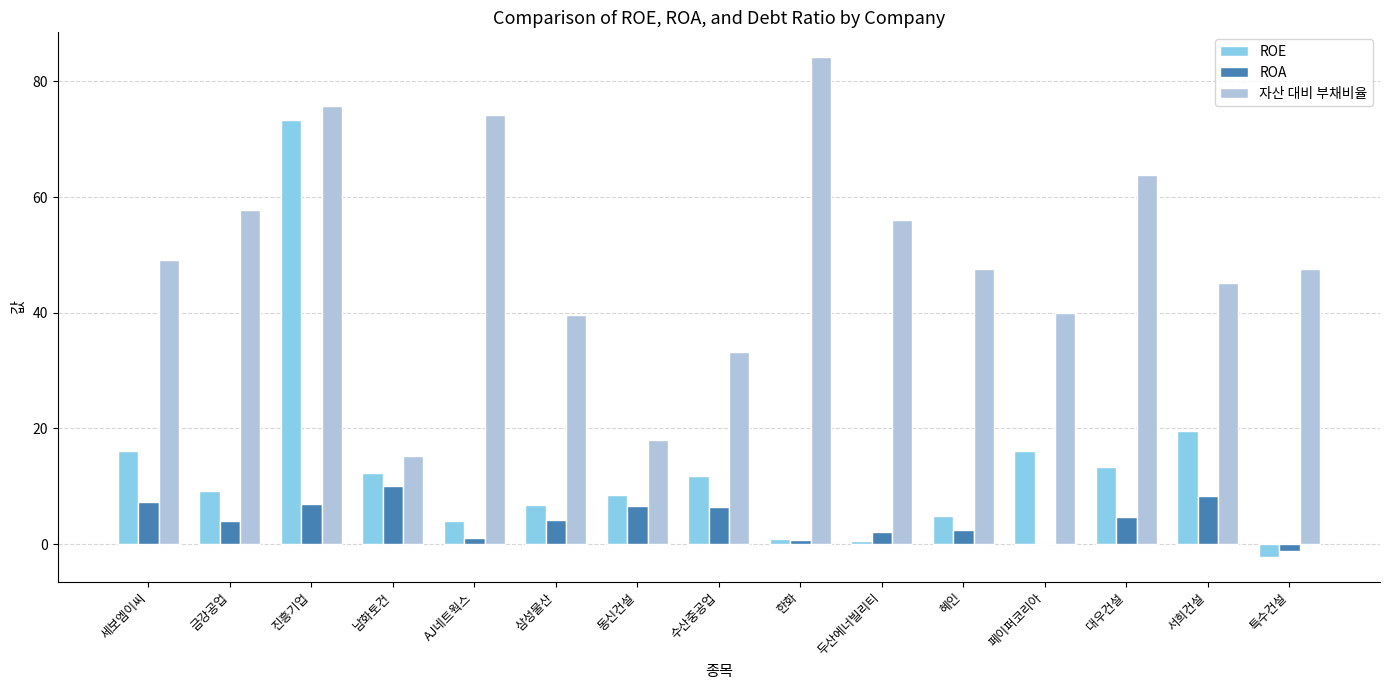

True or false: ROA has a value of 4.0 at 금강공업.

True